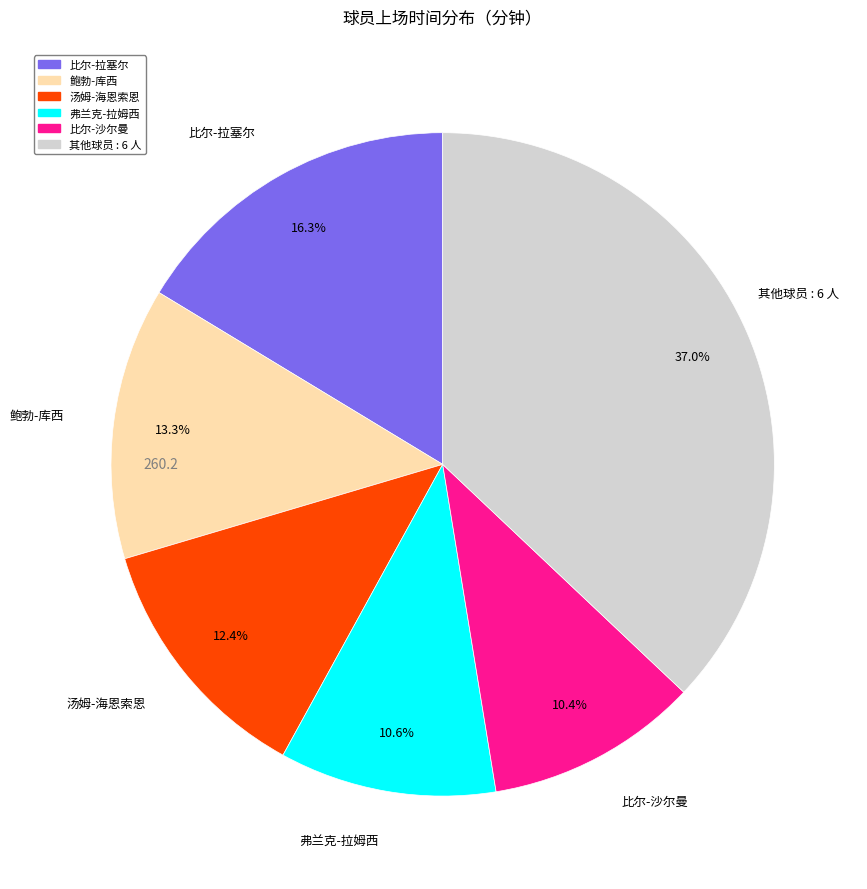

Is there any slice that represents more than half of the pie?

No